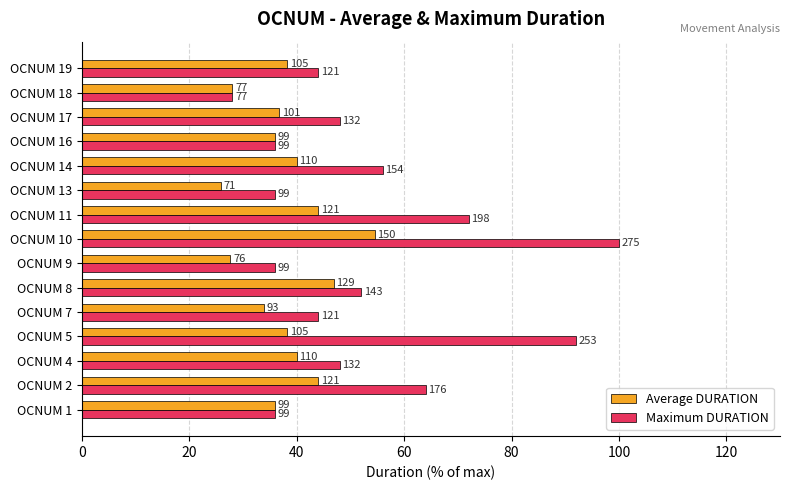

What are all the series names shown in the legend?

Average DURATION, Maximum DURATION